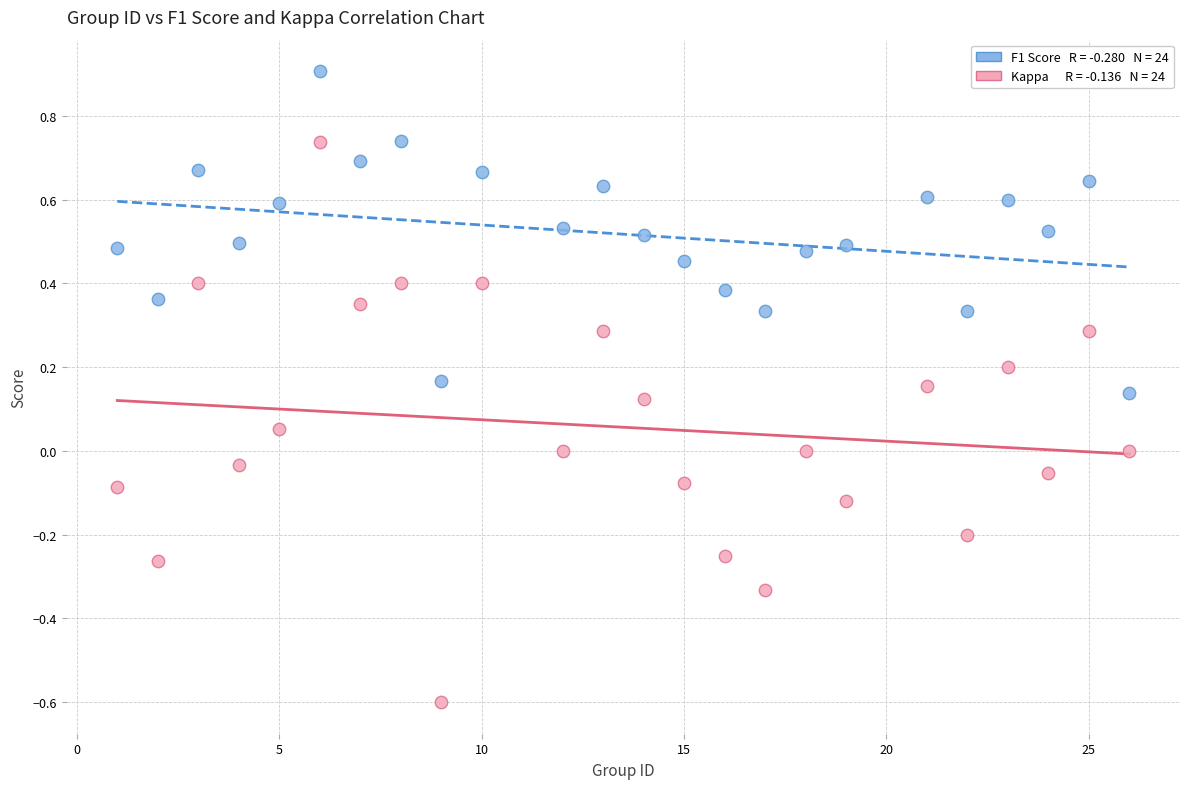

Across all data points, what is the range of X values (max minus min)?

25.0